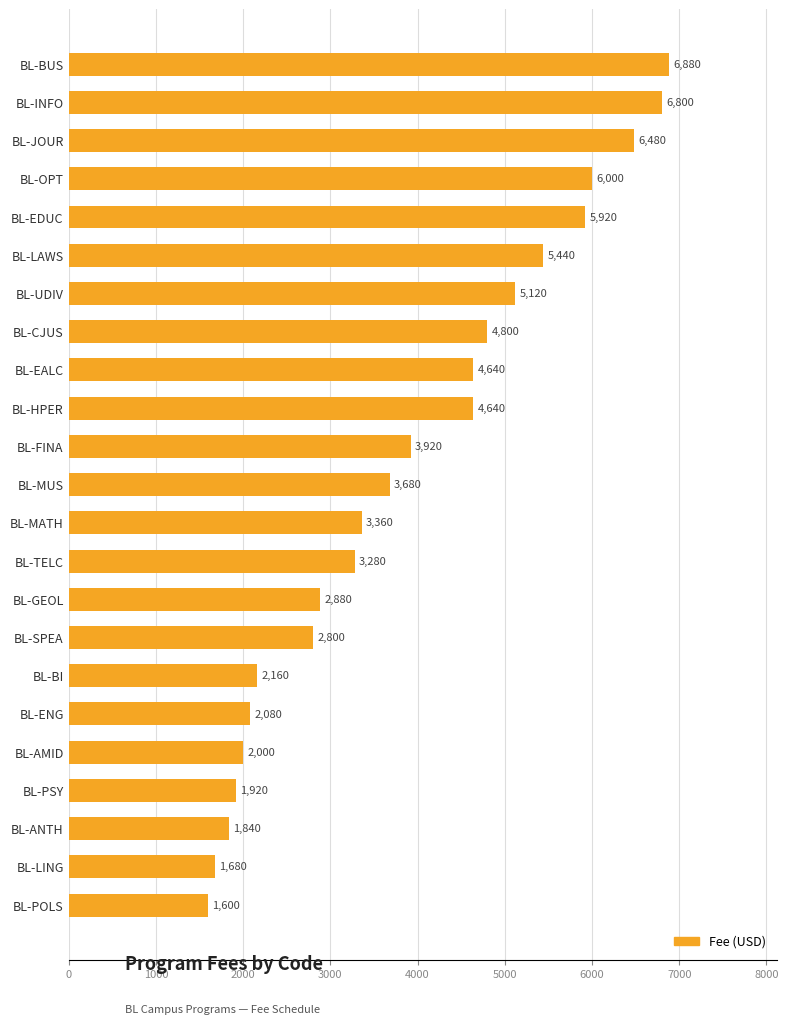

What is the difference between the maximum and minimum values?

5280